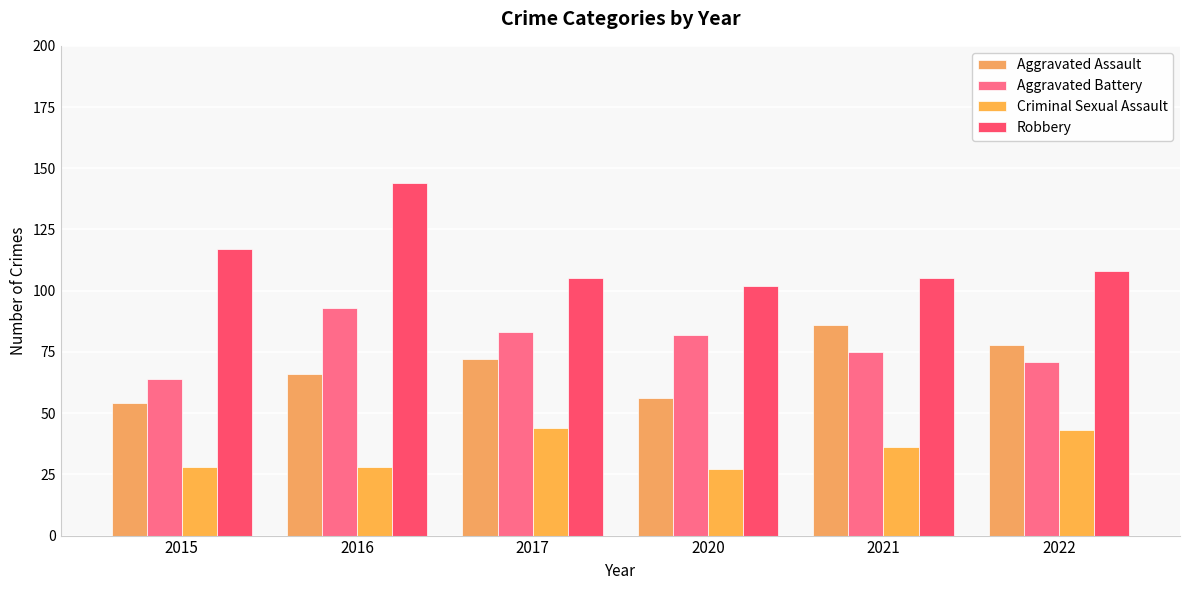

Which category has the highest value in the Aggravated Battery series?

2016